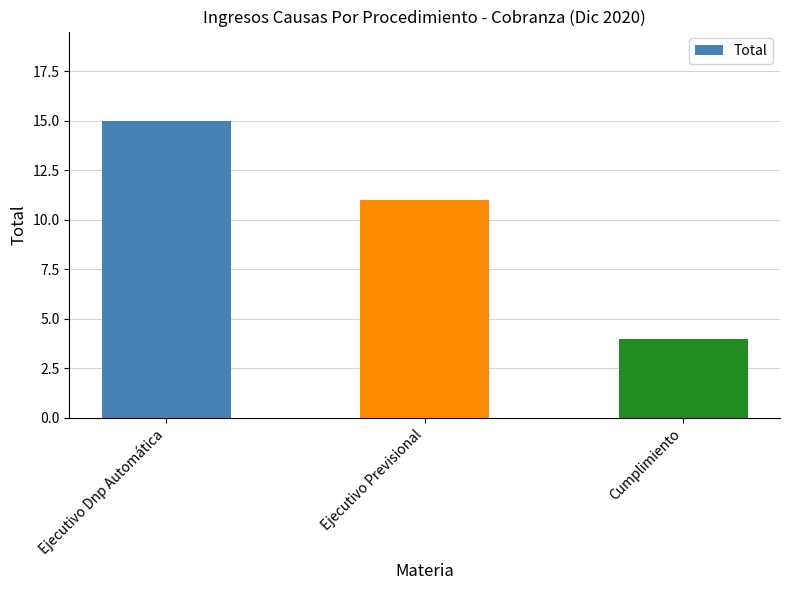

Rank the categories by value from highest to lowest.

Ejecutivo Dnp Automática, Ejecutivo Previsional, Cumplimiento